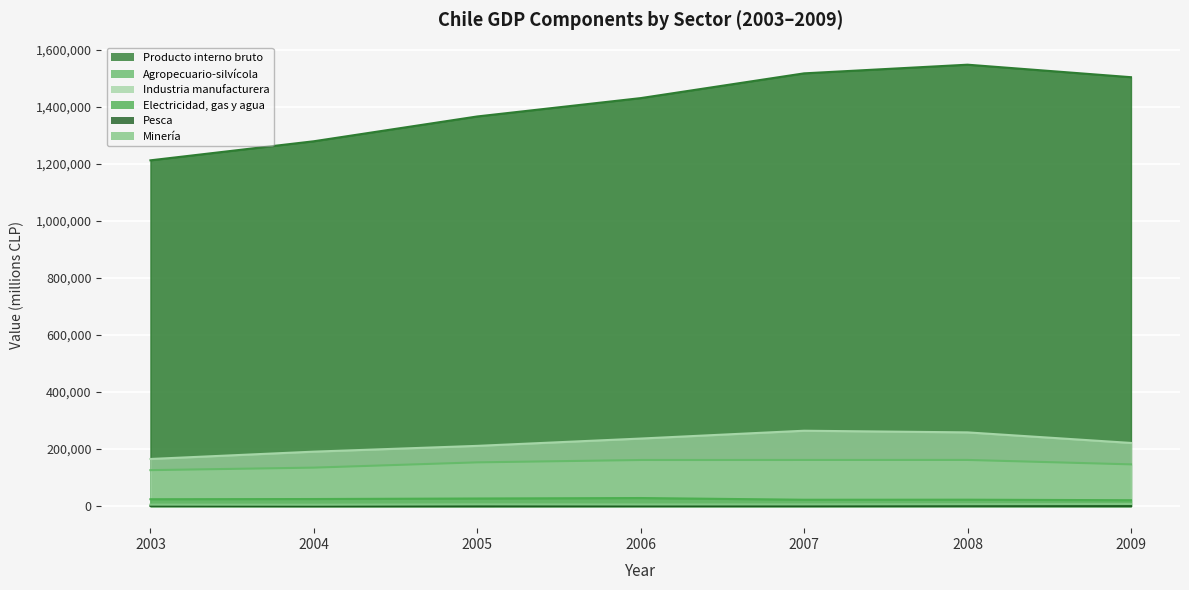

True or false: Pesca has more than 0 points higher than both neighbors.

True